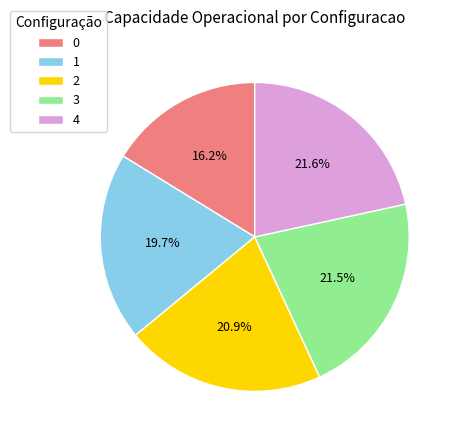

Between 4 and 1, which is larger?

4